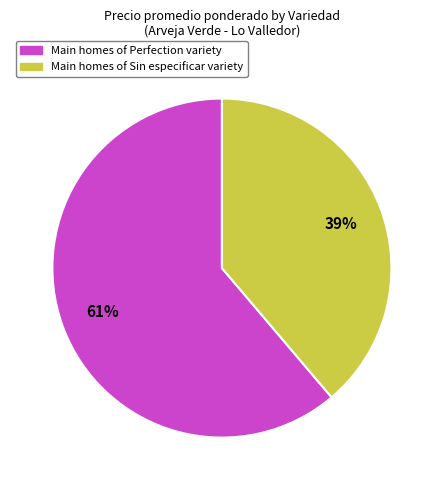

To the nearest percent, what is the difference between the largest and smallest slice percentages?

22%